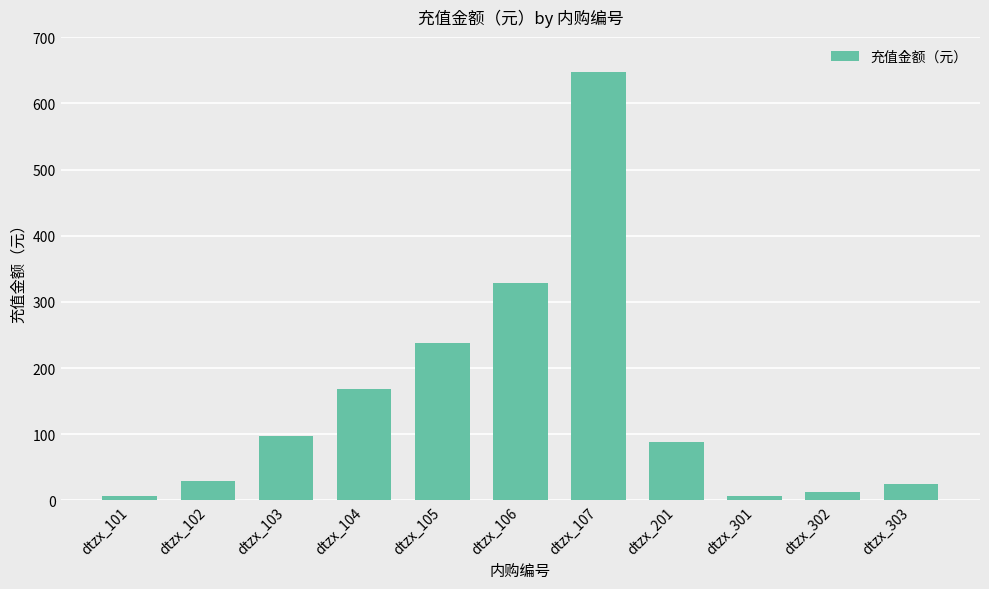

What is the change in value from dtzx_106 to dtzx_107?

+320